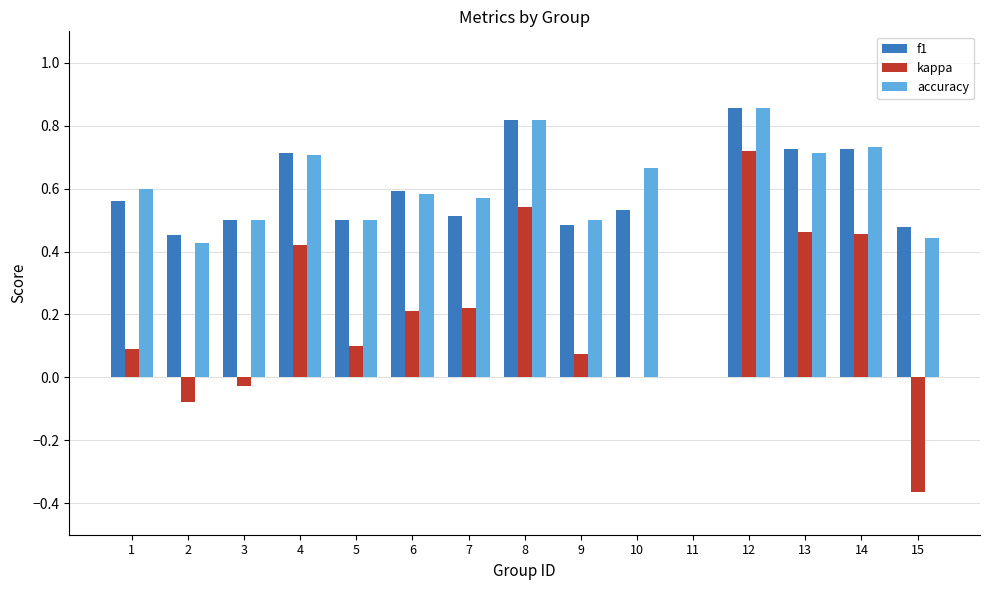

The value of f1 at 1 is 0.6. True or false?

True